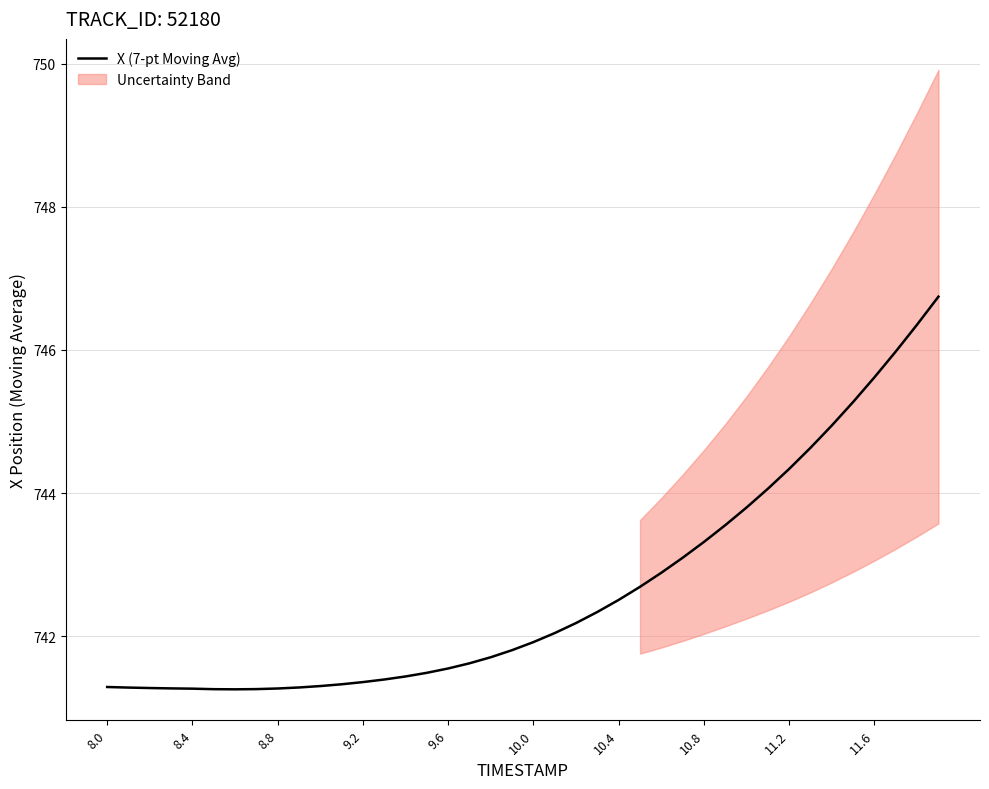

What is the minimum value for X (7-pt Moving Avg)?

741.3